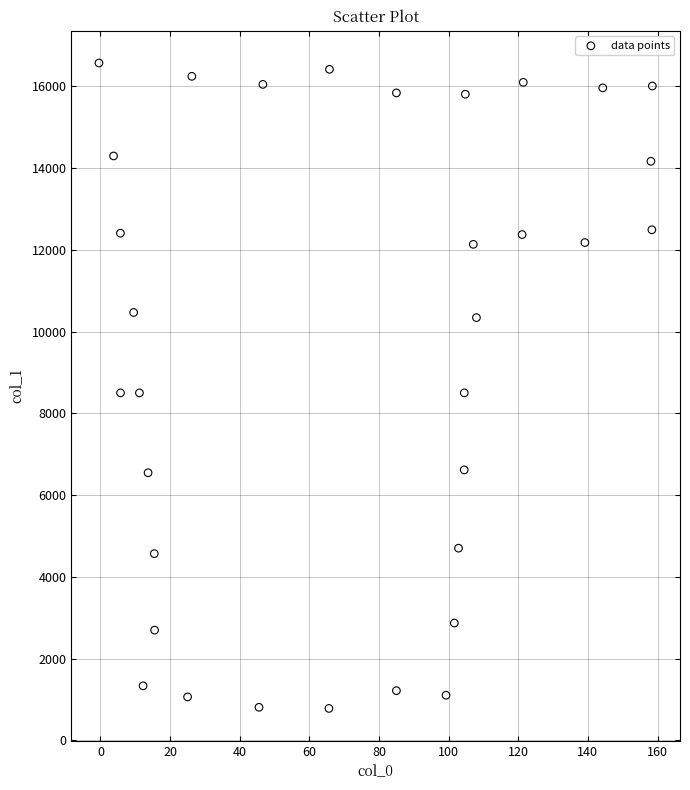

What is the range of Y values (max minus min)?

15788.4